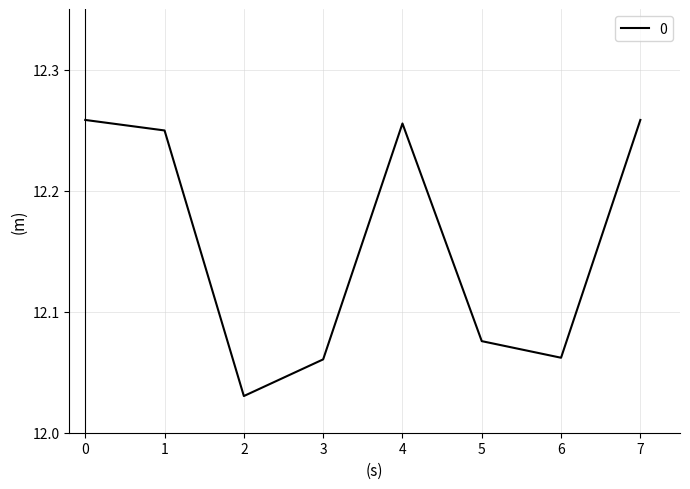

Is it true that the value at 1 is 6.8?

False